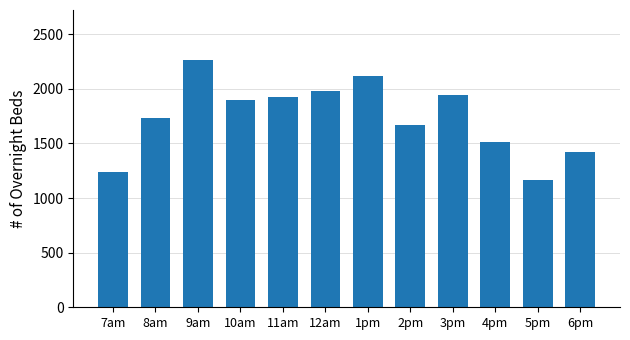

The chart shows a value of 1241.1 at 7am. True or false?

True